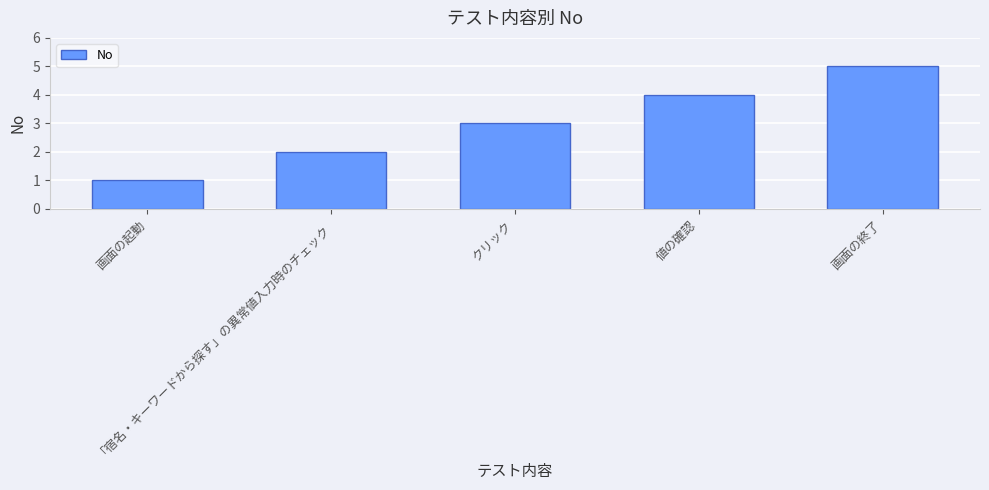

Rank the categories by value from lowest to highest.

画面の起動, 「宿名・キーワードから探す」の異常値入力時のチェック, クリック, 値の確認, 画面の終了